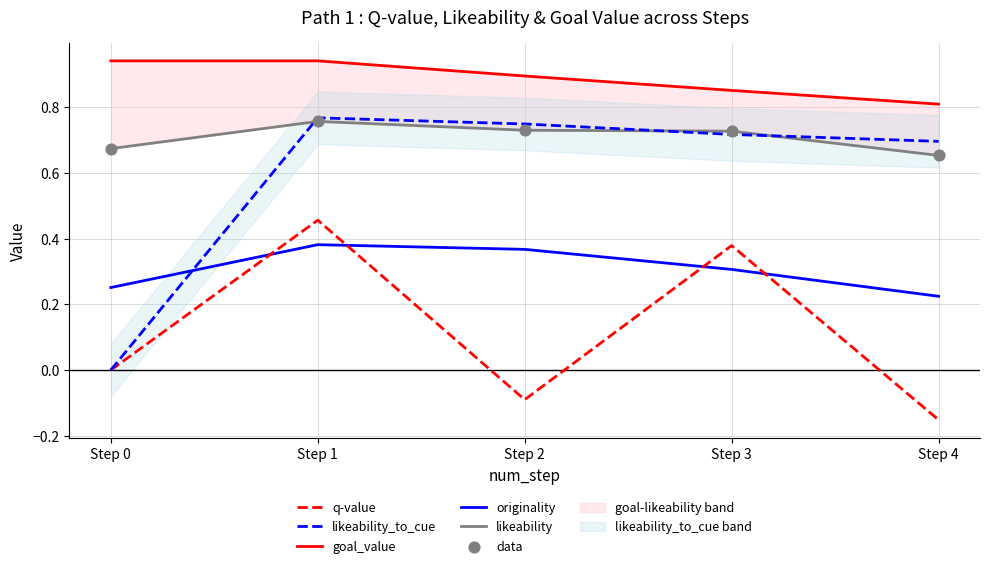

Is the value of likeability at Step 0 greater than the value of originality at Step 4?

Yes